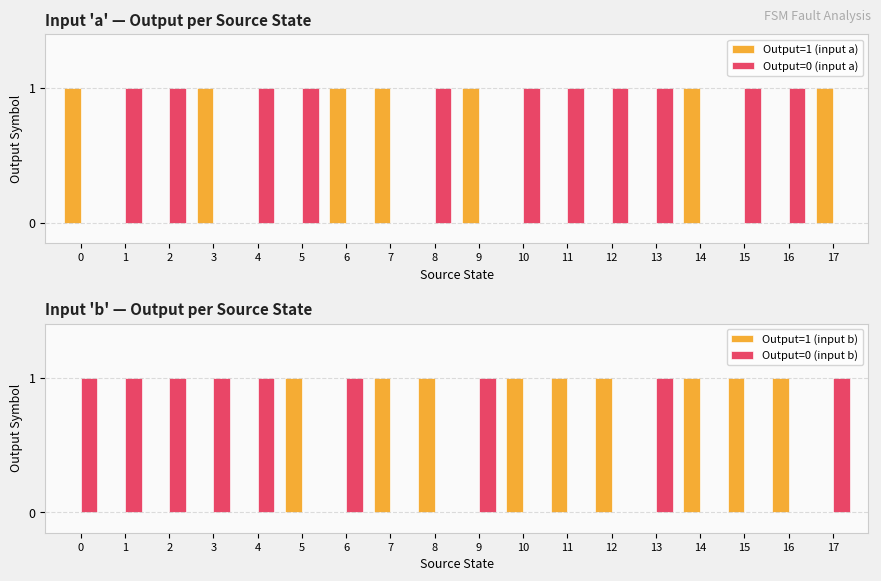

The Output=1 (input a) series shows 1 at 6. True or false?

True